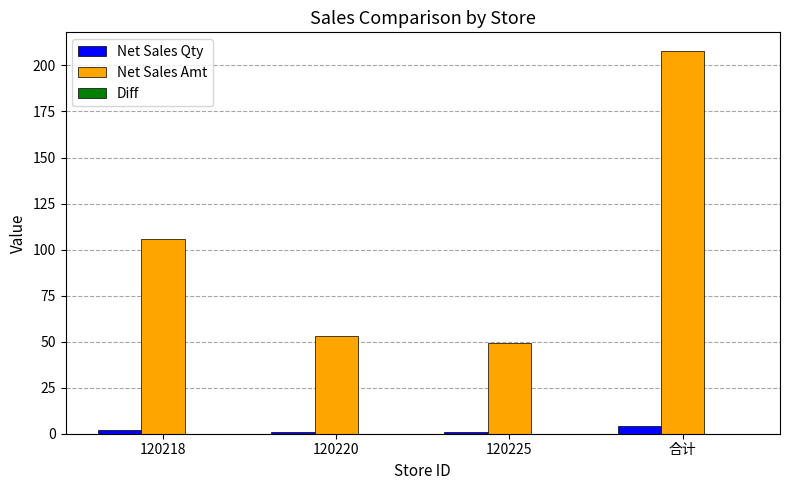

True or false: Net Sales Amt has a value of 105.6 at 120218.

True